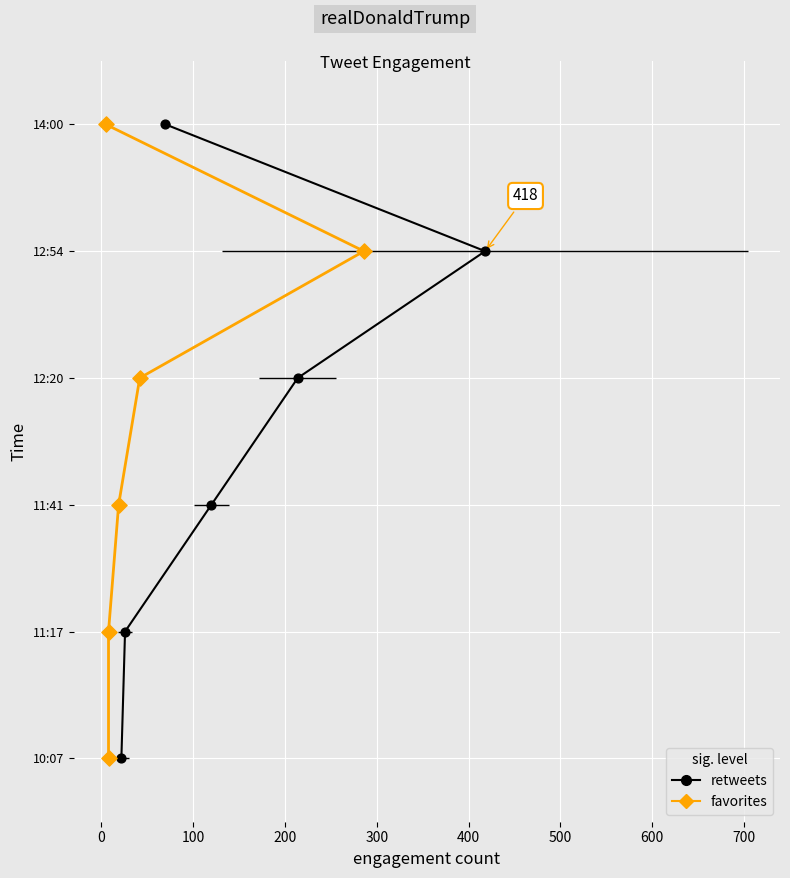

What is the total value across all series at 300?

8